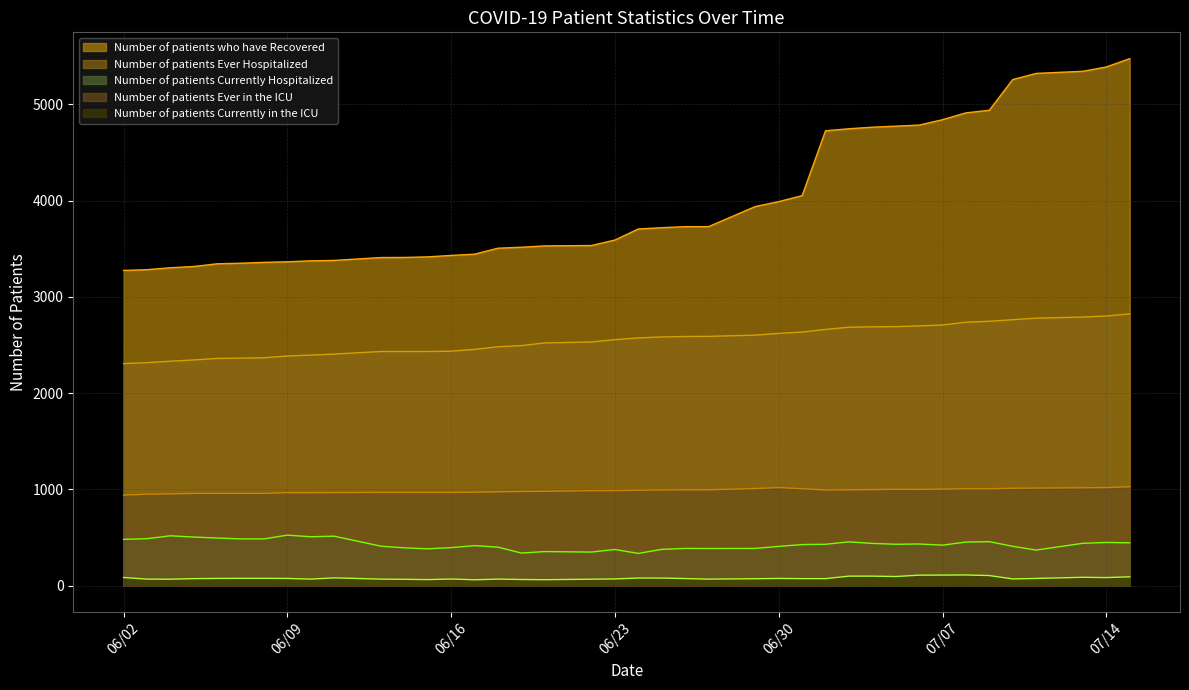

Between 06/16 and 07/14, which series saw the biggest shift?

Number of patients who have Recovered